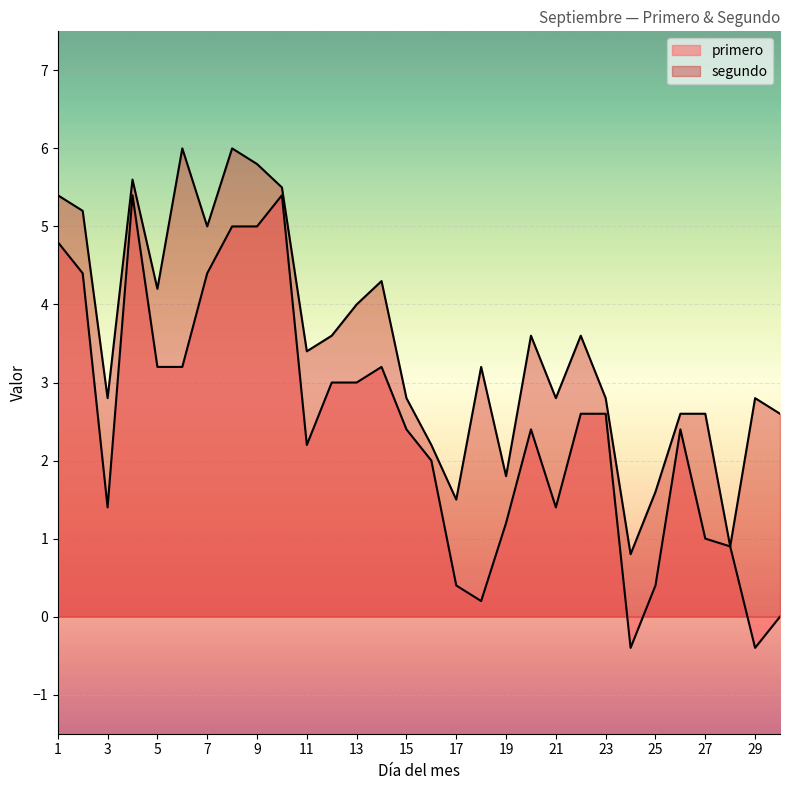

Is it true that segundo equals 1.0 at 18?

False